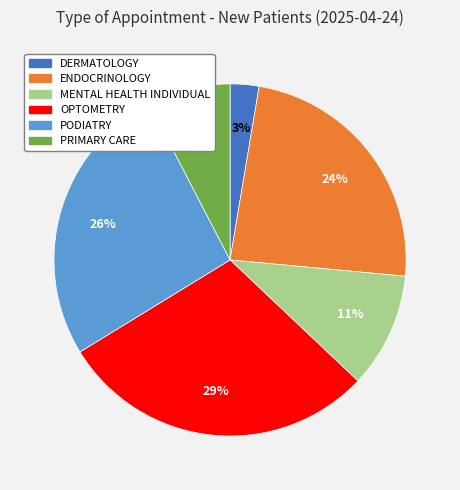

Is it true that ENDOCRINOLOGY is 24% of the pie?

True